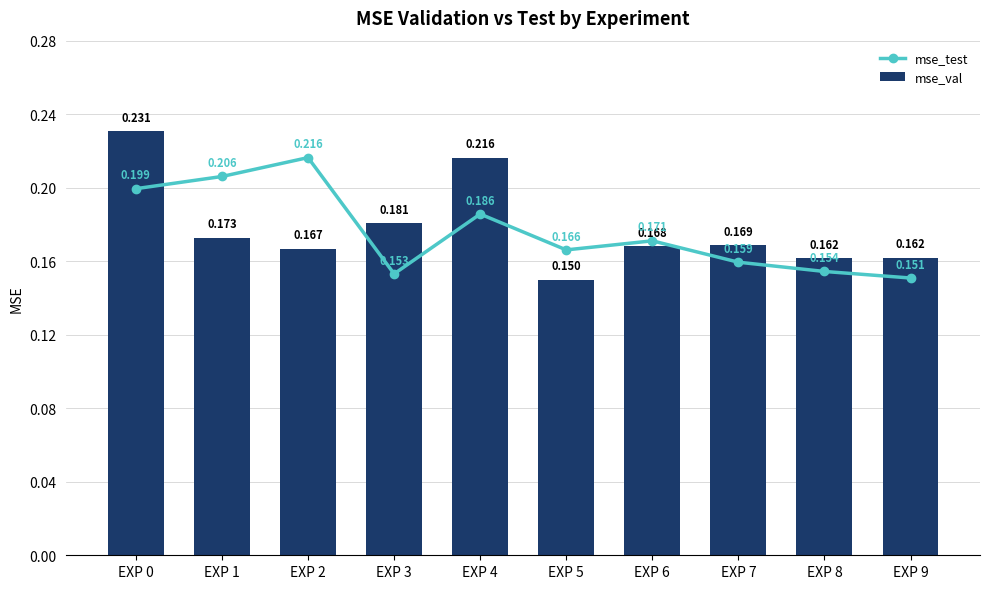

Which series has the largest total across all categories?

mse_val